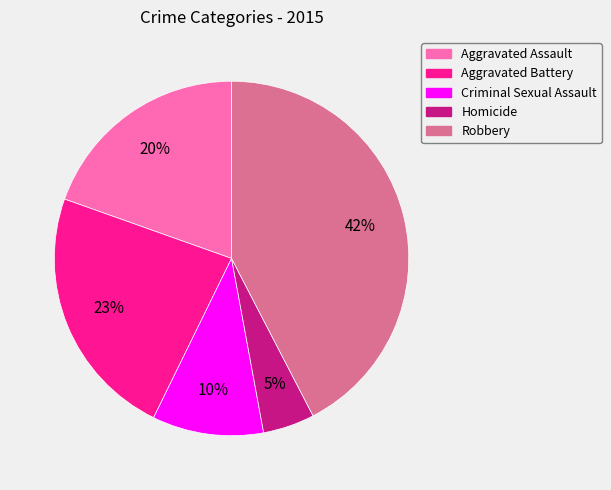

To the nearest percent, what percentage of the pie is Criminal Sexual Assault?

10%